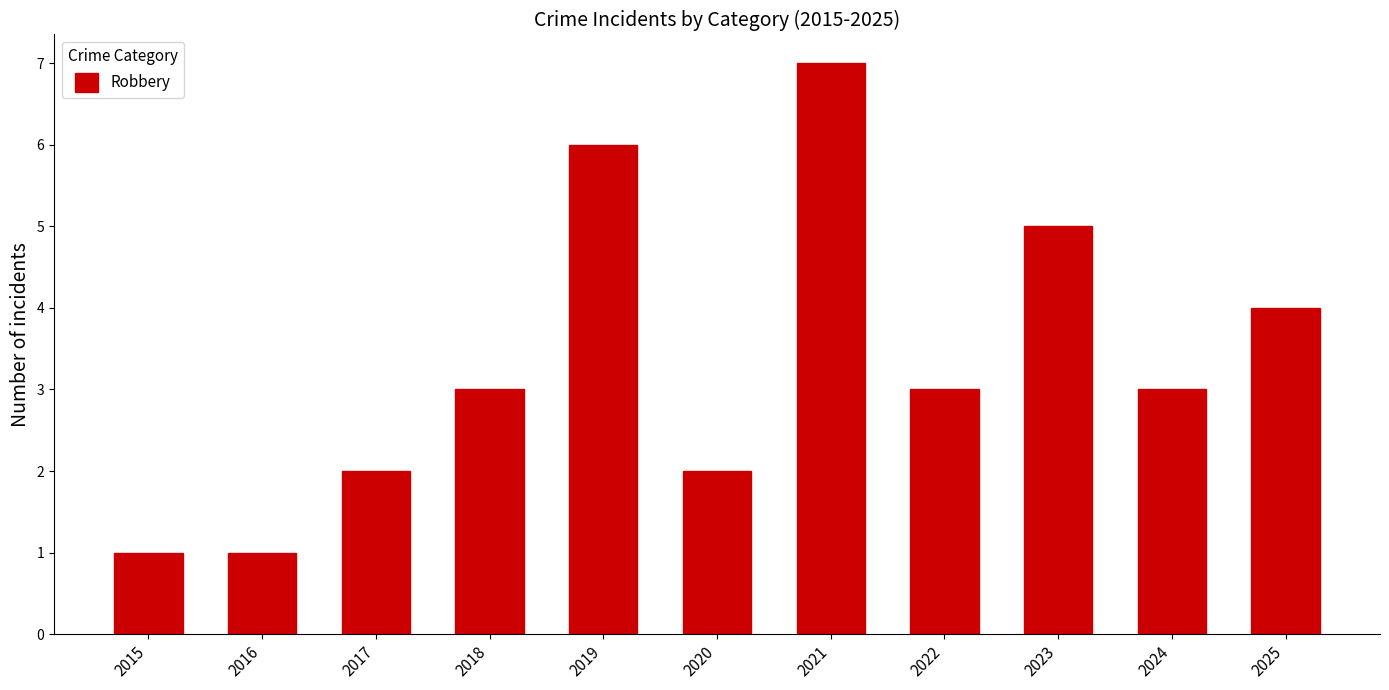

Reading left to right, transcribe all the data shown in this chart.

2015=1	2016=1	2017=2	2018=3	2019=6	2020=2	2021=7	2022=3	2023=5	2024=3	2025=4